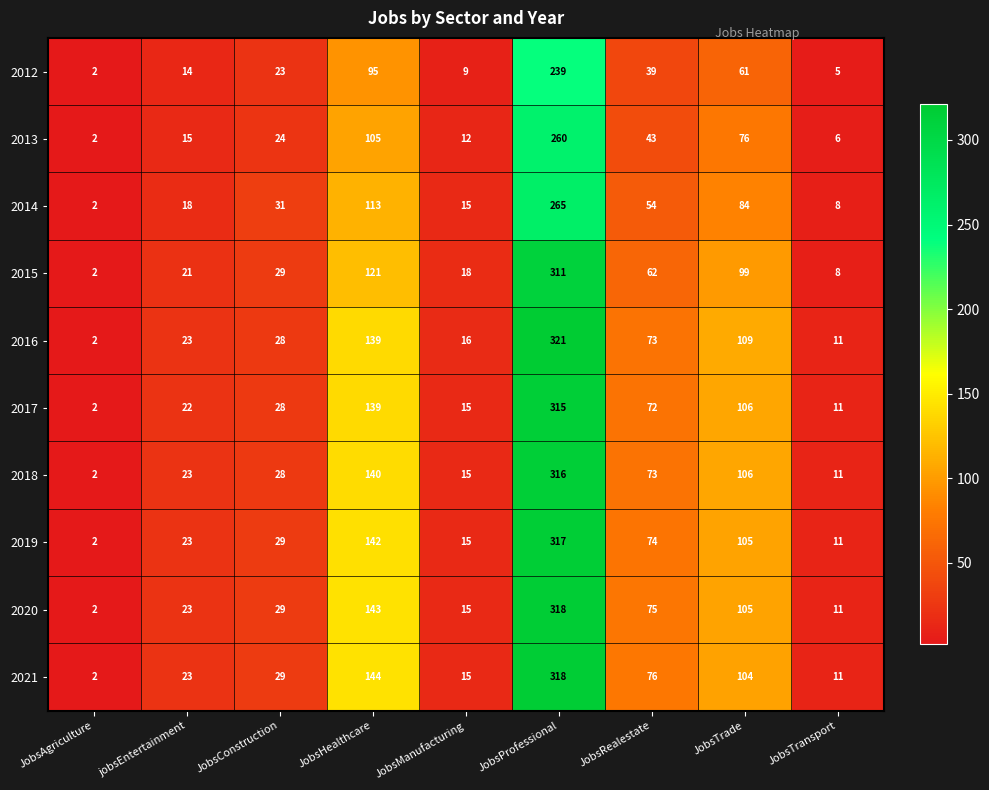

Which series has the widest spread of values?

2016